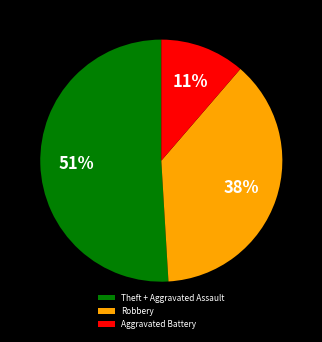

Is it true that Aggravated Battery is 1% of the pie?

False